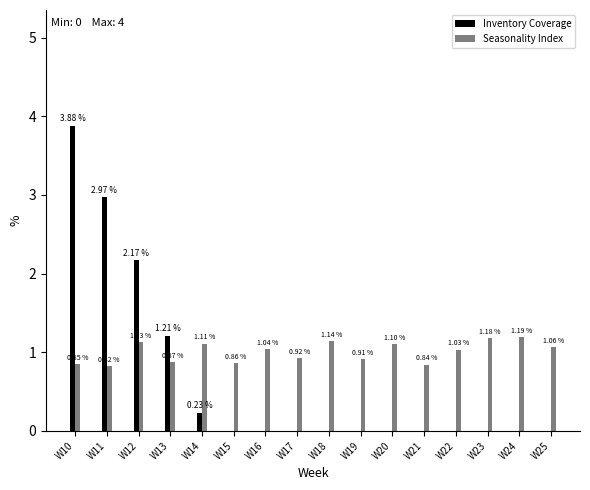

What is the difference between the maximum and minimum values in the Seasonality Index series?

0.4